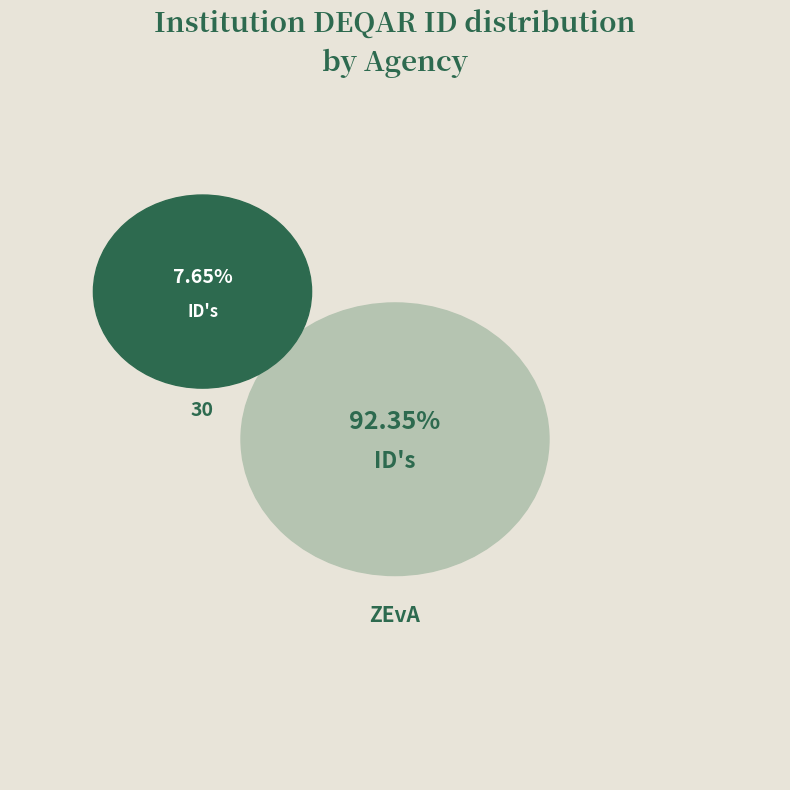

What percentage do ZEvA and 30 together represent?

100.0%